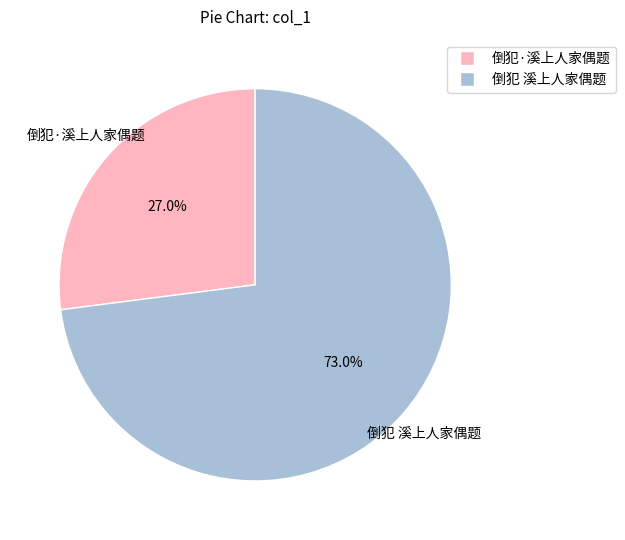

Which category has the biggest portion of the pie?

倒犯 溪上人家偶题